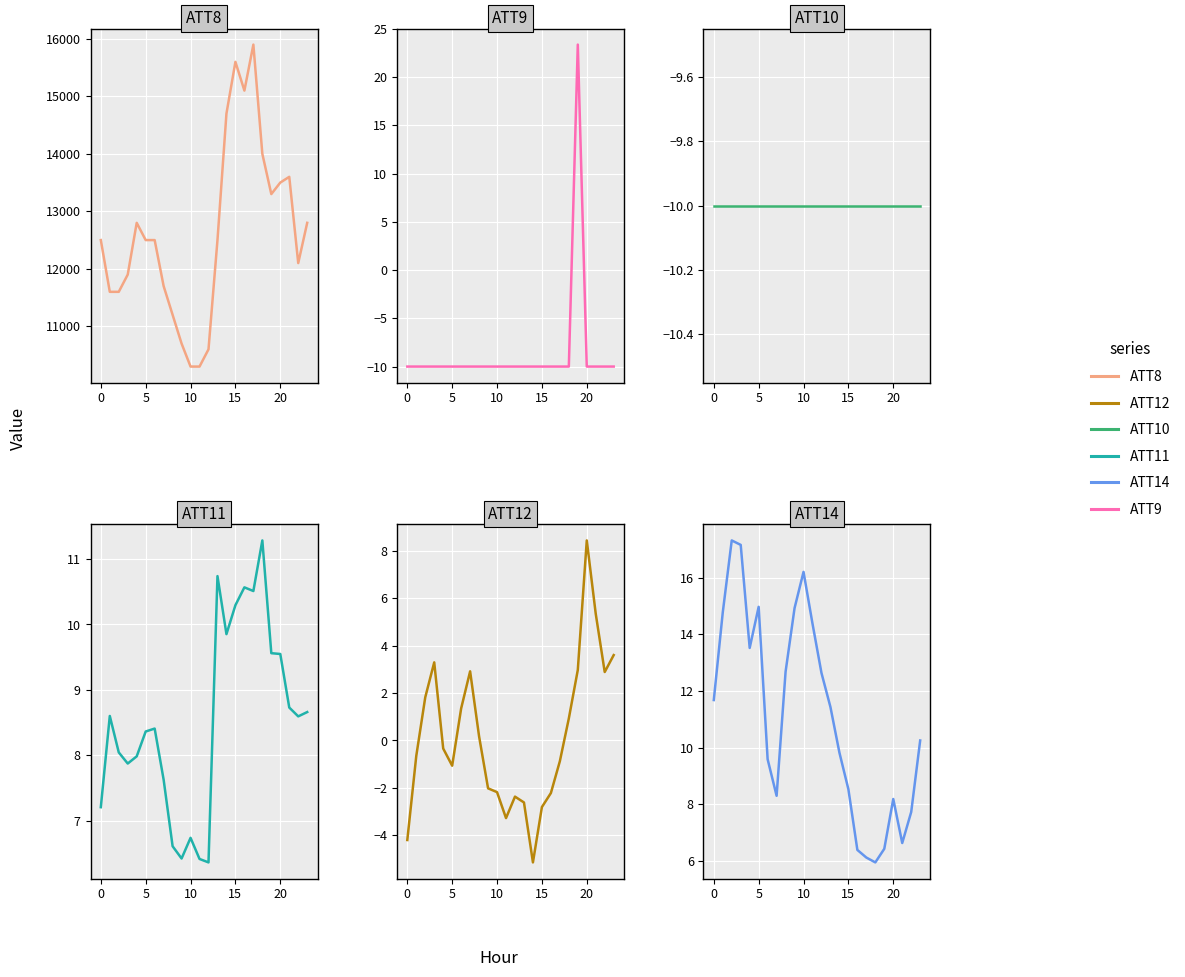

Reading left to right, what are all the values shown in this chart?

ATT8: 12500.0	11600.0	11600.0	11900.0	12800.0	12500.0	12500.0	11700.0	11200.0	10700.0	10300.0	10300.0	10600.0	12500.0	14700.0	15600.0	15100.0	15900.0	14000.0	13300.0	13500.0	13600.0	12100.0	12800.0
ATT9: -10.0	-10.0	-10.0	-10.0	-10.0	-10.0	-10.0	-10.0	-10.0	-10.0	-10.0	-10.0	-10.0	-10.0	-10.0	-10.0	-10.0	-10.0	-10.0	23.4	-10.0	-10.0	-10.0	-10.0
ATT10: -10.0	-10.0	-10.0	-10.0	-10.0	-10.0	-10.0	-10.0	-10.0	-10.0	-10.0	-10.0	-10.0	-10.0	-10.0	-10.0	-10.0	-10.0	-10.0	-10.0	-10.0	-10.0	-10.0	-10.0
ATT11: 7.2	8.6	8.0	7.9	8.0	8.4	8.4	7.6	6.6	6.4	6.7	6.4	6.4	10.7	9.9	10.3	10.6	10.5	11.3	9.6	9.5	8.7	8.6	8.7
ATT12: -4.2	-0.7	1.8	3.3	-0.3	-1.1	1.4	2.9	0.2	-2.0	-2.2	-3.3	-2.4	-2.6	-5.1	-2.8	-2.2	-0.9	0.9	3.0	8.4	5.3	2.9	3.6
ATT14: 11.7	14.8	17.3	17.2	13.5	15.0	9.6	8.3	12.7	14.9	16.2	14.4	12.6	11.4	9.8	8.5	6.4	6.1	5.9	6.4	8.2	6.6	7.7	10.2